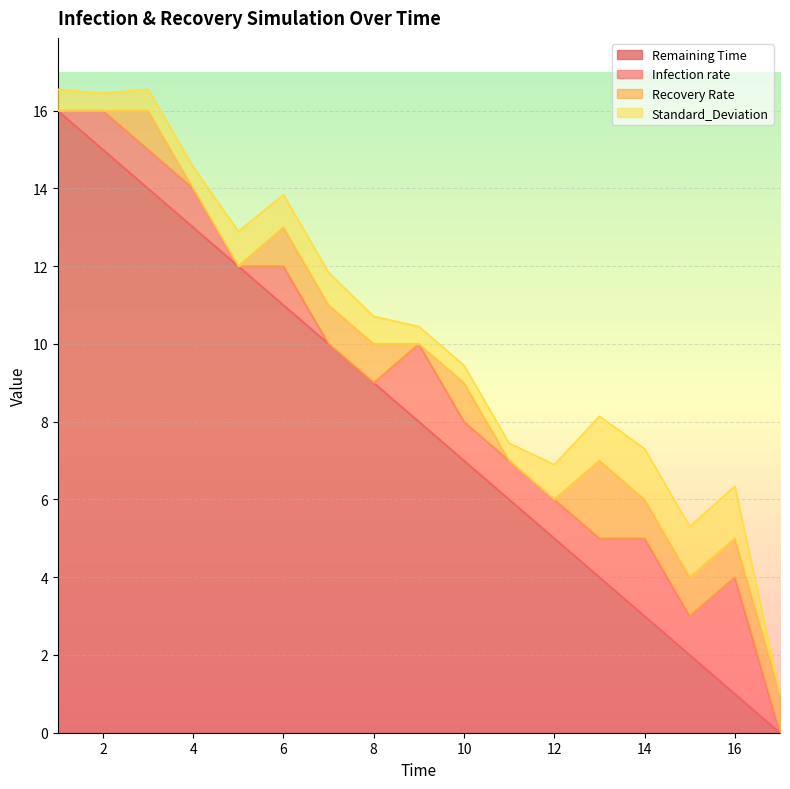

After their last crossing, which series has the higher values: Recovery Rate or Infection rate?

Recovery Rate